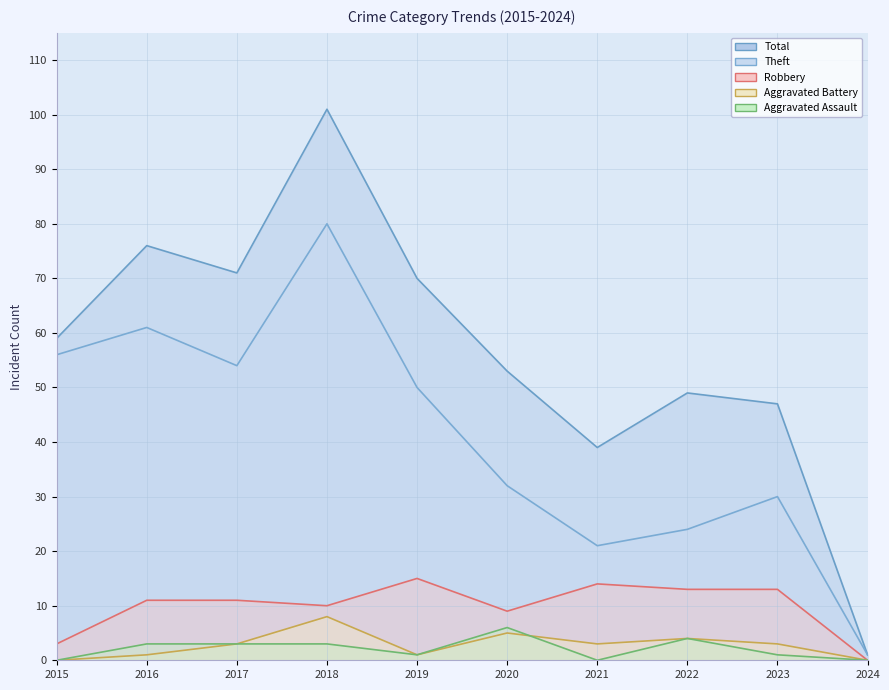

True or false: Aggravated Battery has a value of 1 at 2016.

True